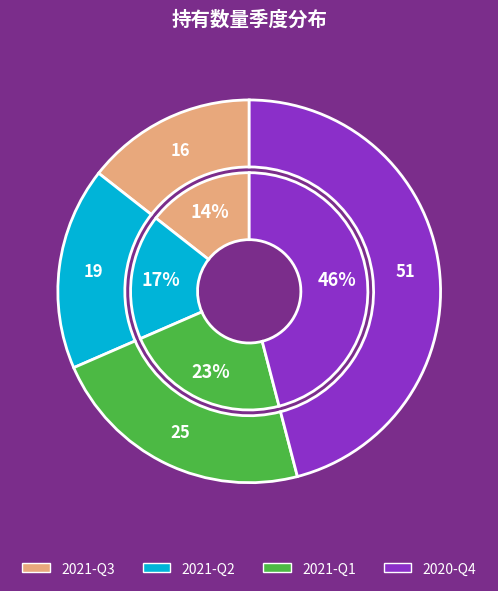

True or false: 2020-Q4 accounts for 46% of the total.

True